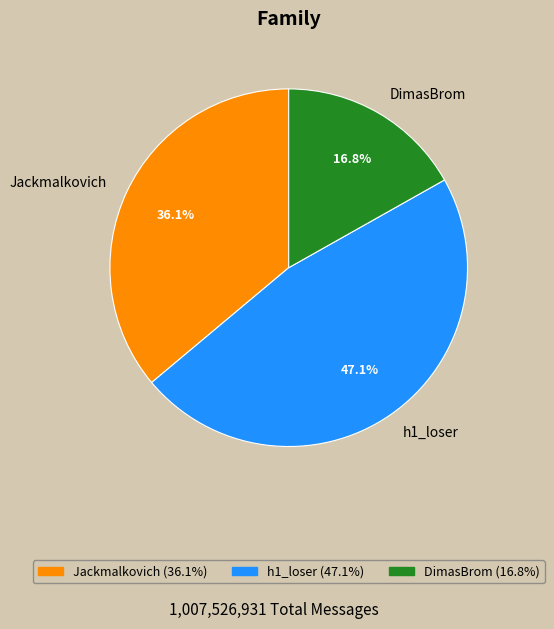

Combined, do h1_loser and DimasBrom account for over 50%?

Yes